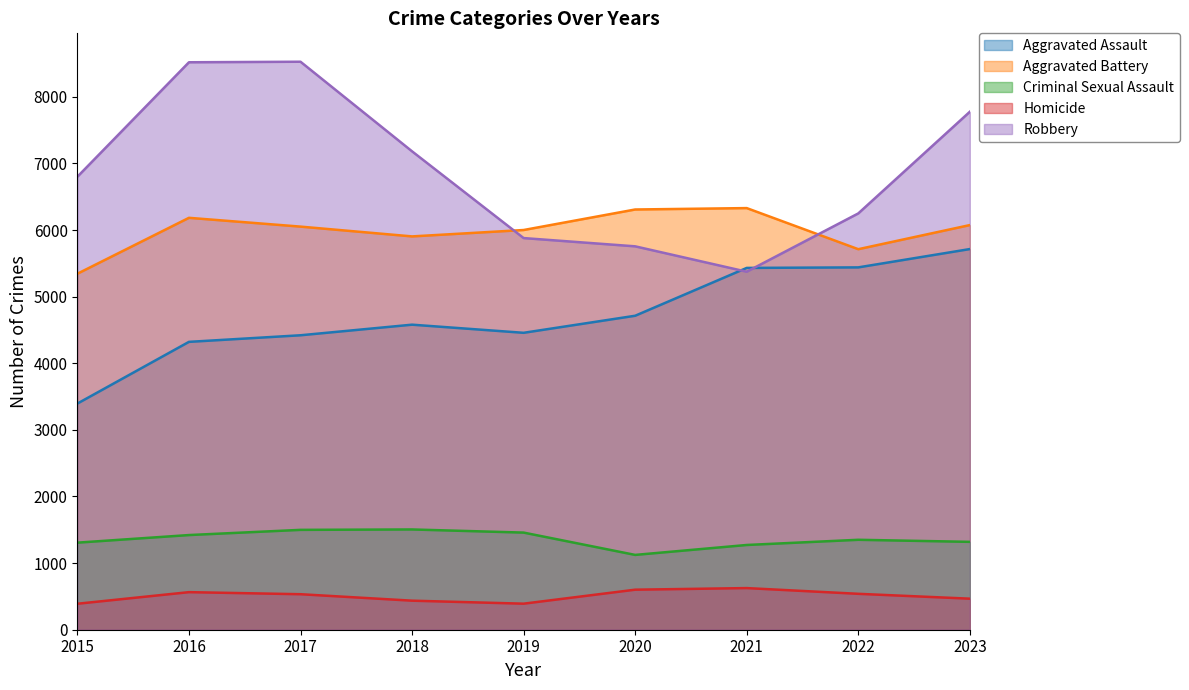

Which has a higher value, 2019 or 2022?

2022